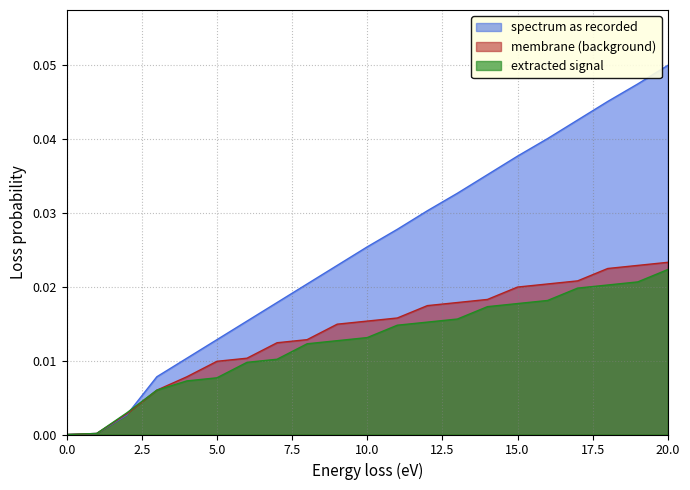

How many lines are shown in the chart?

3